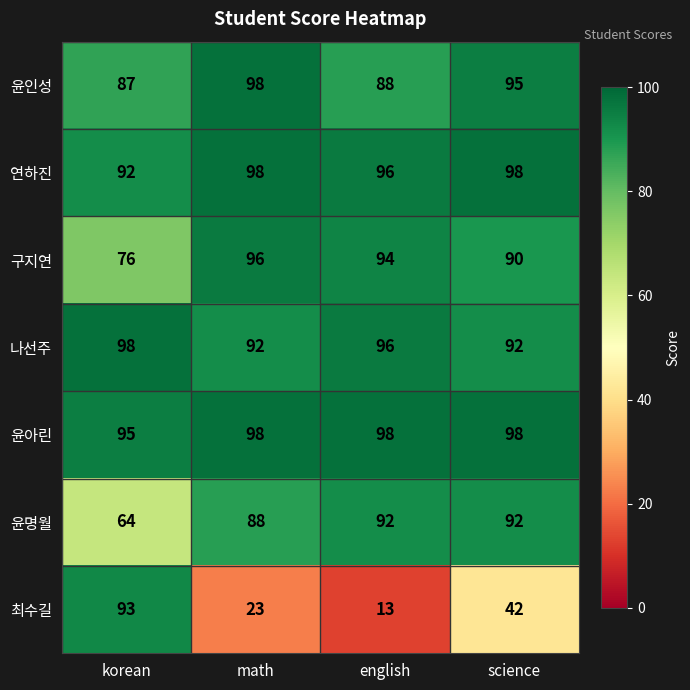

Which series has the largest total across all categories?

윤아린